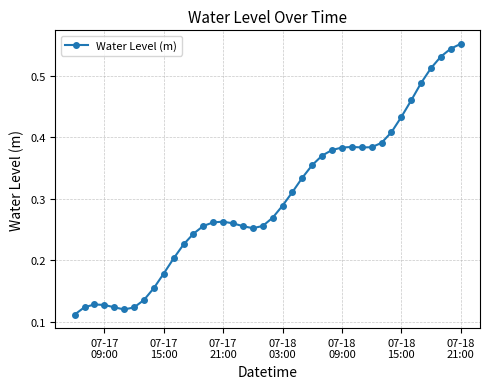

How many values are between 0 and 1?

40